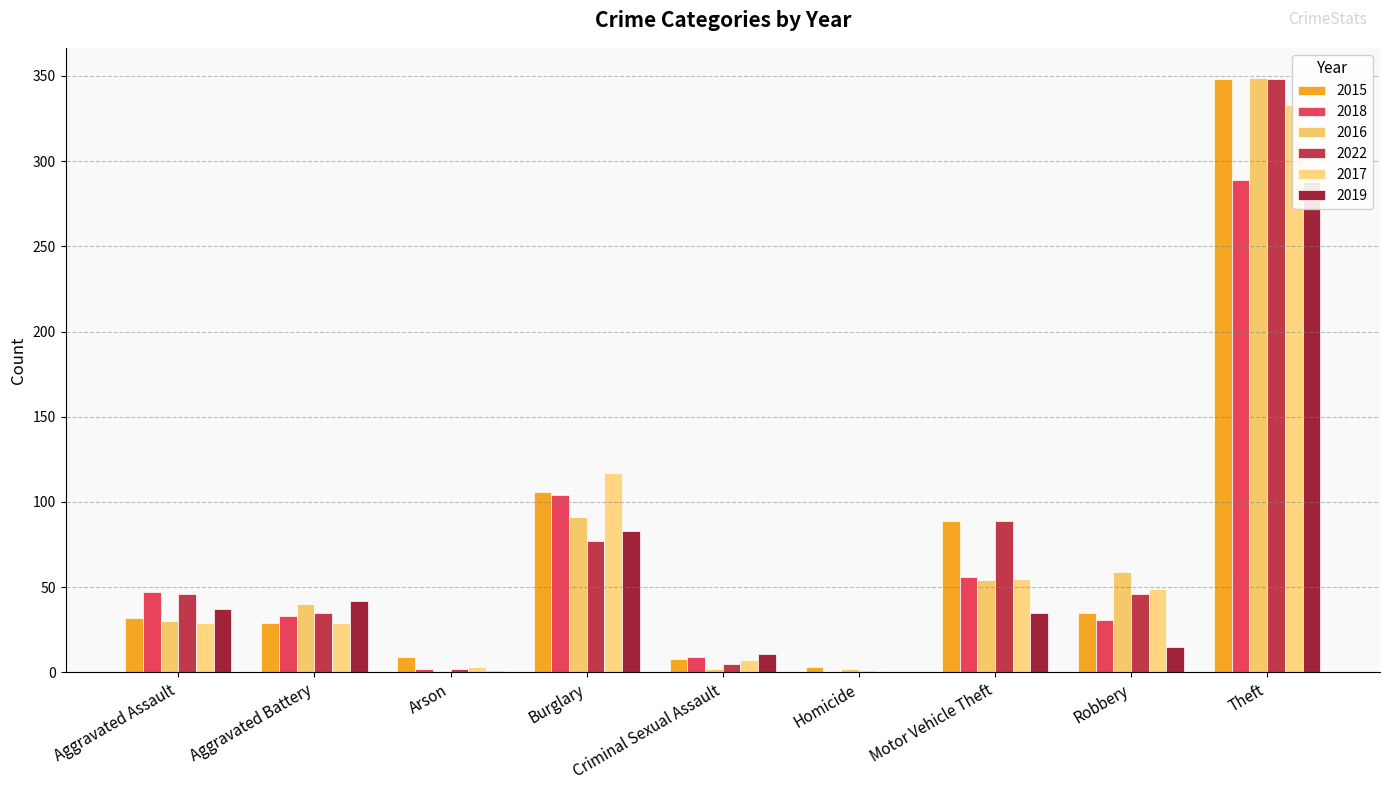

What is the label of the 6th bar from the left?

Homicide